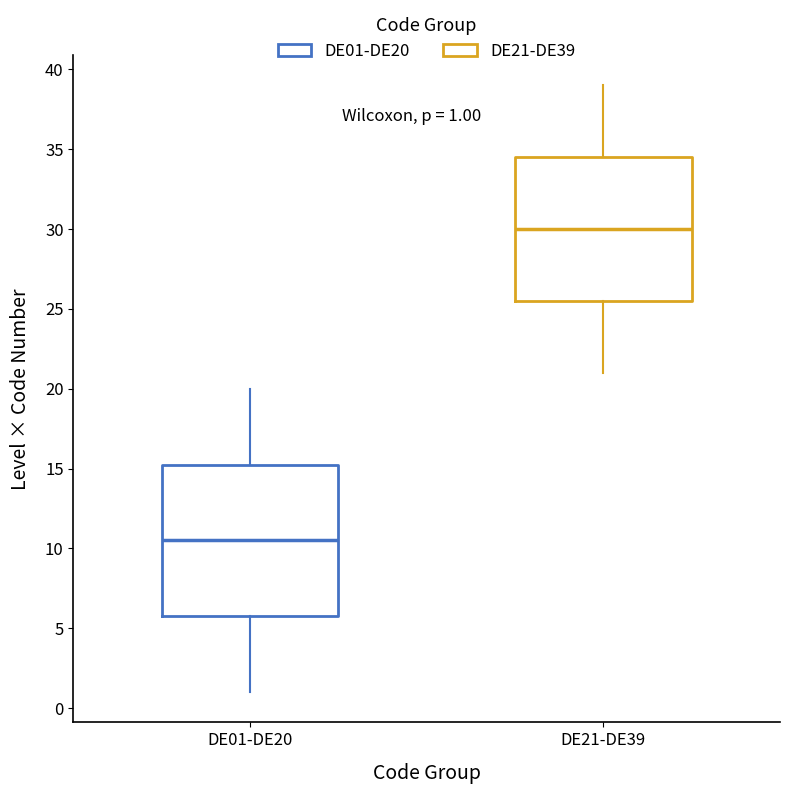

Which box has the lowest median line?

DE01-DE20